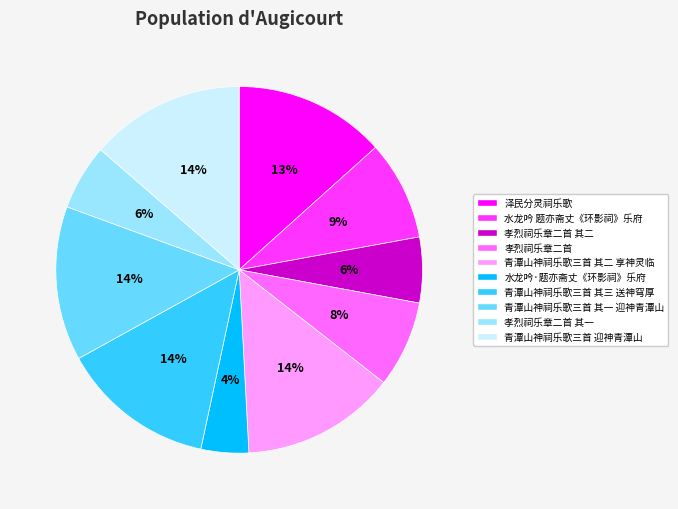

Do 泽民分灵祠乐歌 and 孝烈祠乐章二首 其一 together represent more than half of the pie?

No